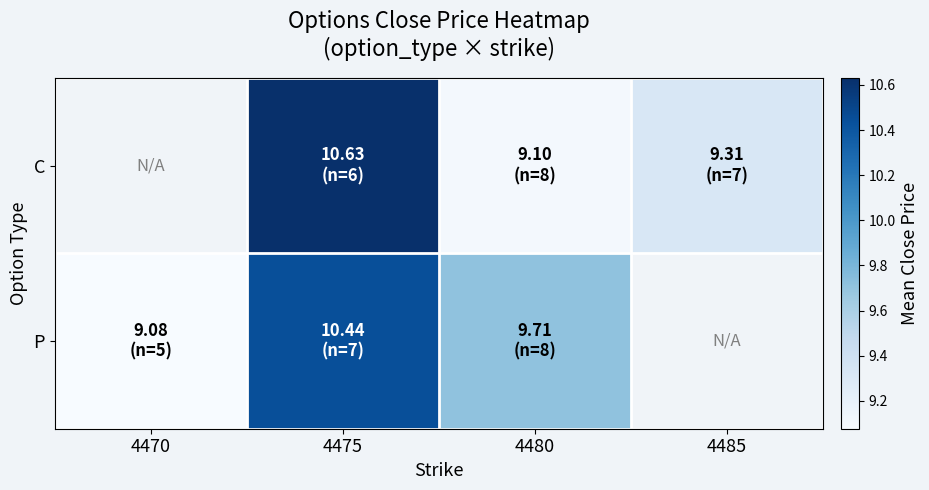

What is the maximum value shown in the chart?

10.6